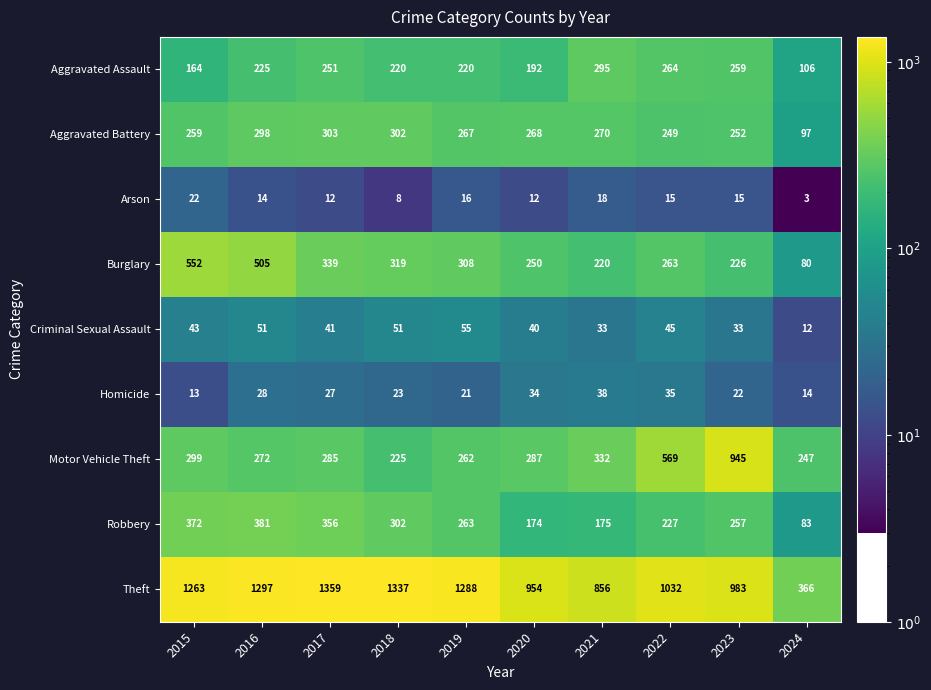

What is the difference between the second highest and second lowest values in the Aggravated Assault series?

100